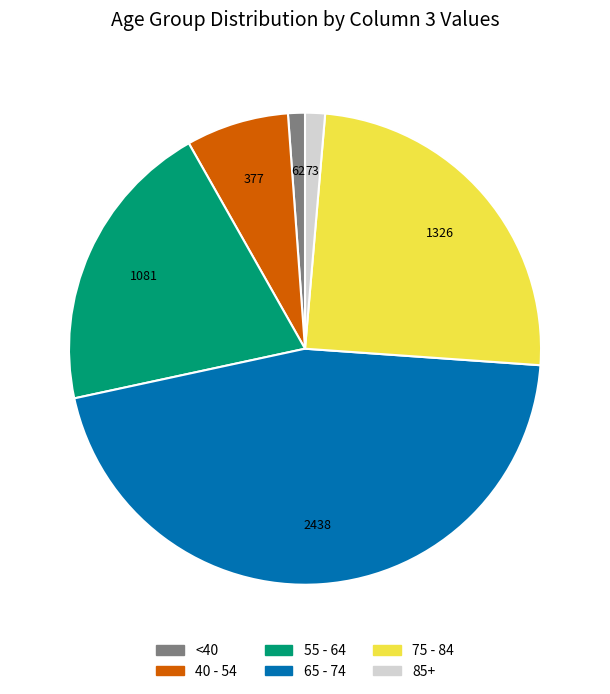

Is it true that <40 is 1% of the pie?

True